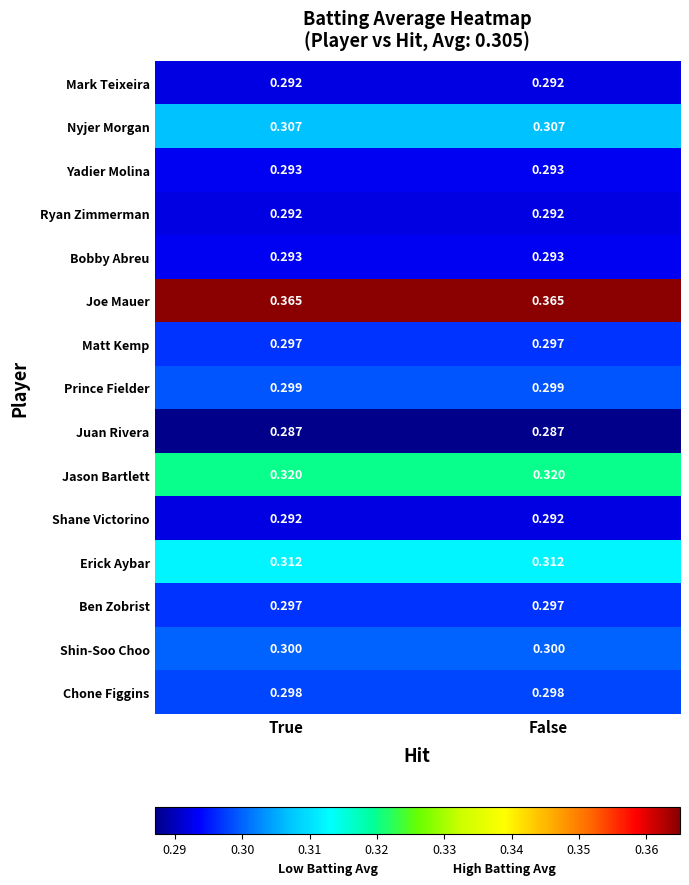

Is the value of Erick Aybar at False greater than the value of Nyjer Morgan at False?

Yes